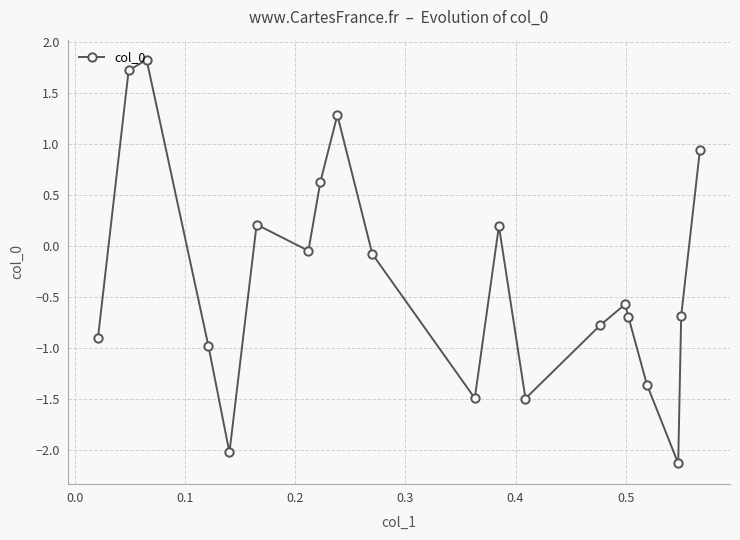

What is the value of the 14th point from the left?

-0.8